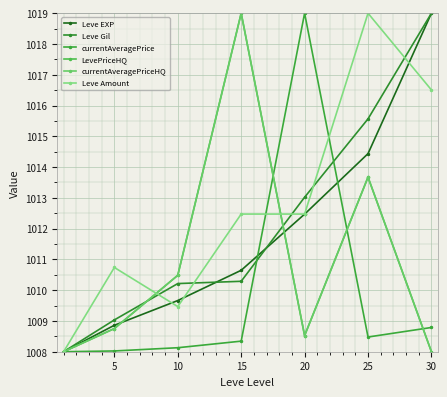

Is this an area chart (filled region under the line)?

No